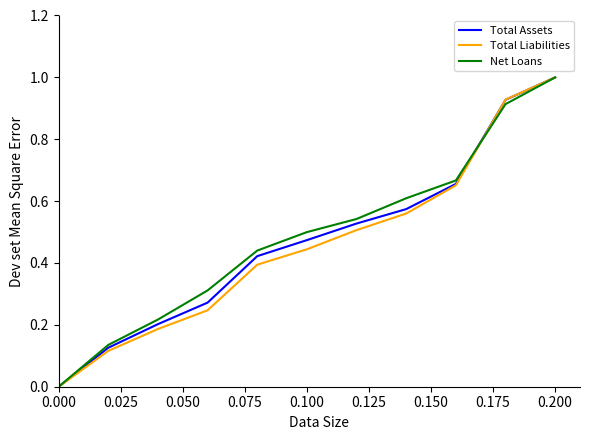

What is the maximum value shown in the chart?

1.0